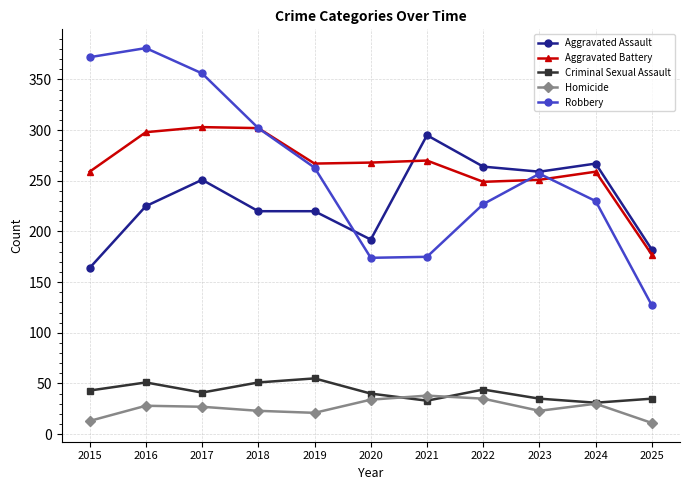

Is the value of Aggravated Assault at 2023 greater than the value of Homicide at 2016?

Yes